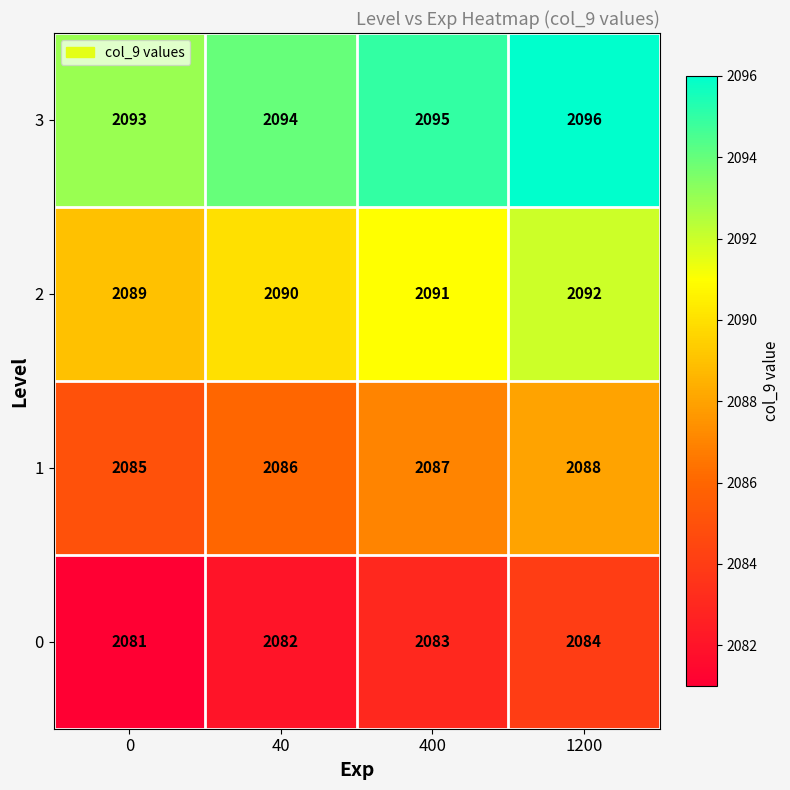

What is the difference between the maximum and minimum values in the 1 series?

3